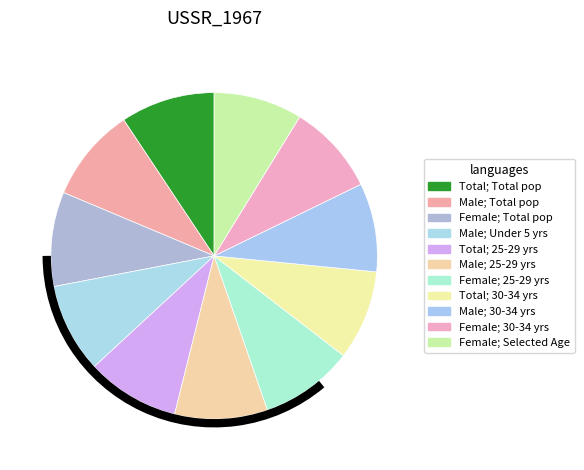

How many segments does this pie chart have?

11